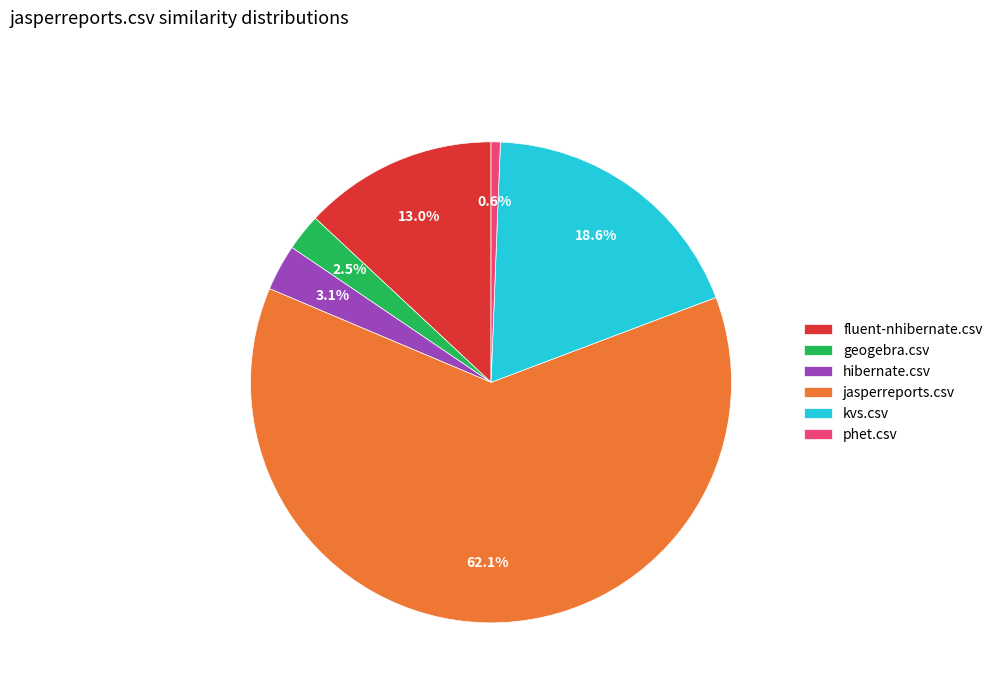

What percentage do kvs.csv and hibernate.csv together represent?

21.7%